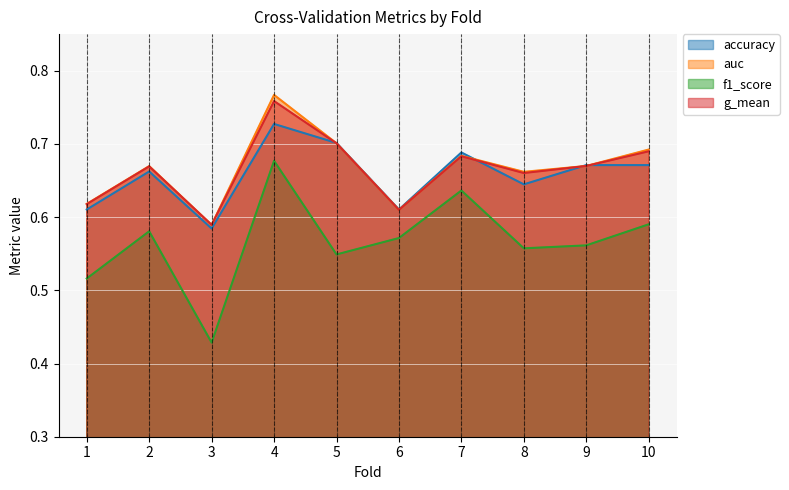

What is the value of the f1_score point at the 10th from the left?

0.6